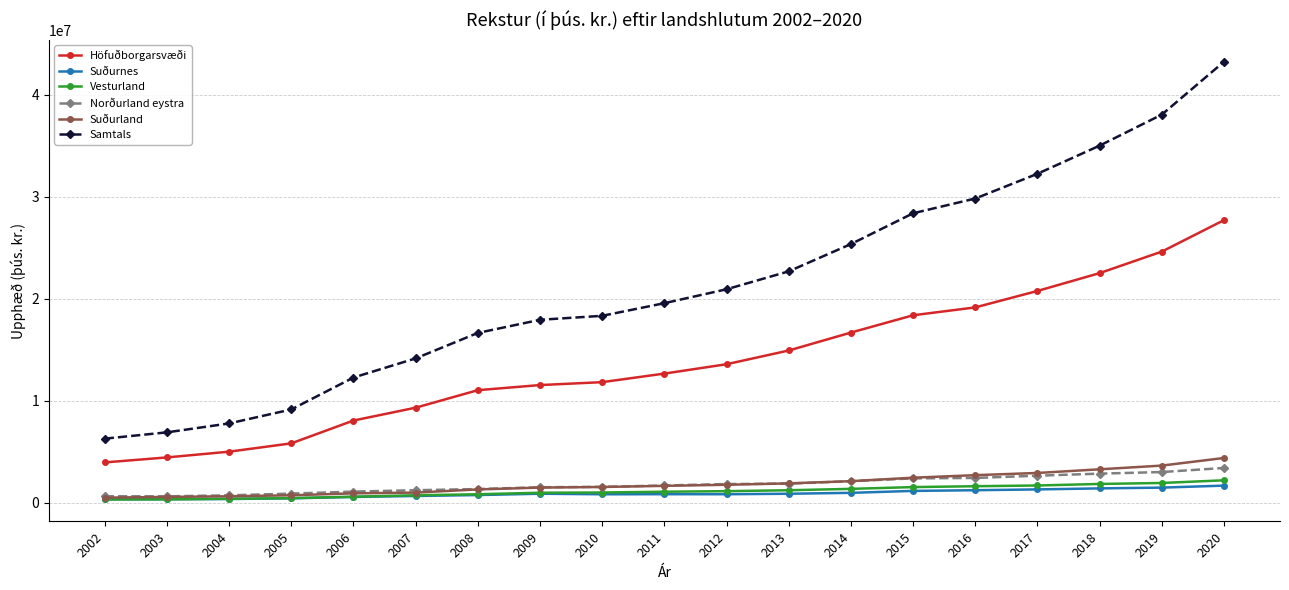

Is the value of Suðurnes at 2014 greater than the value of Samtals at 2017?

No